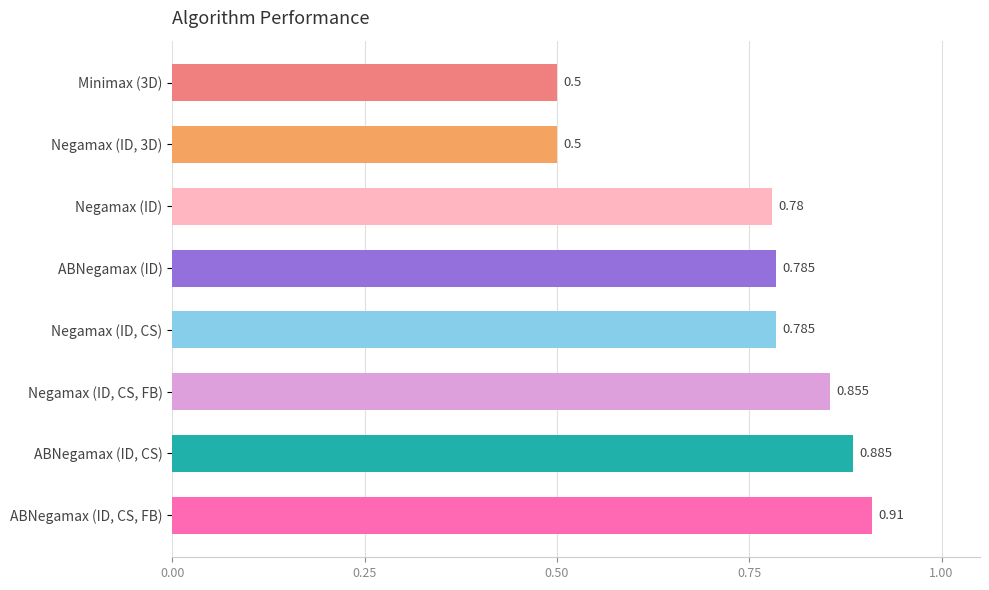

Between ABNegamax (ID, CS) and Minimax (3D), which is larger?

ABNegamax (ID, CS)